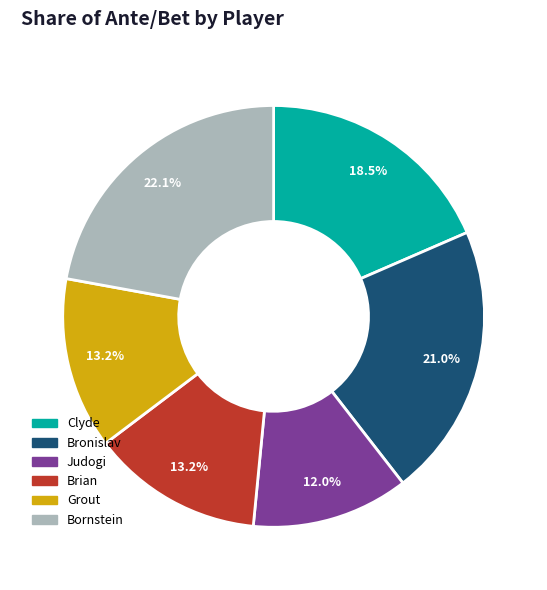

To the nearest percent, what percentage of the pie is Brian?

13%